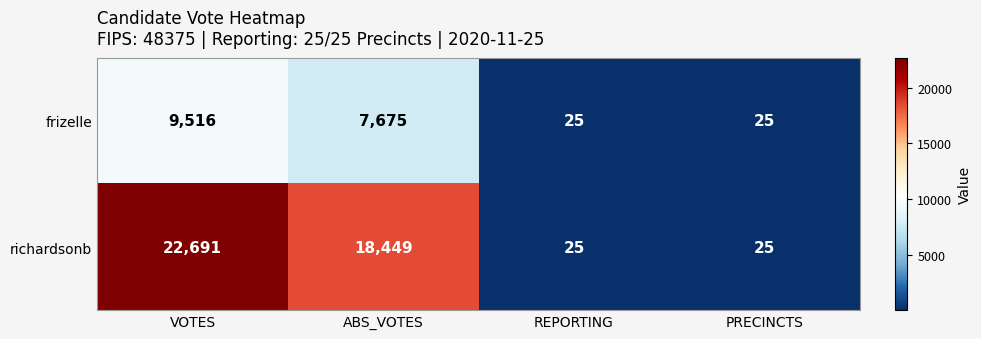

Reading left to right, transcribe all the data shown in this chart.

frizelle: VOTES=9516	ABS_VOTES=7675	REPORTING=25	PRECINCTS=25
richardsonb: VOTES=22691	ABS_VOTES=18449	REPORTING=25	PRECINCTS=25